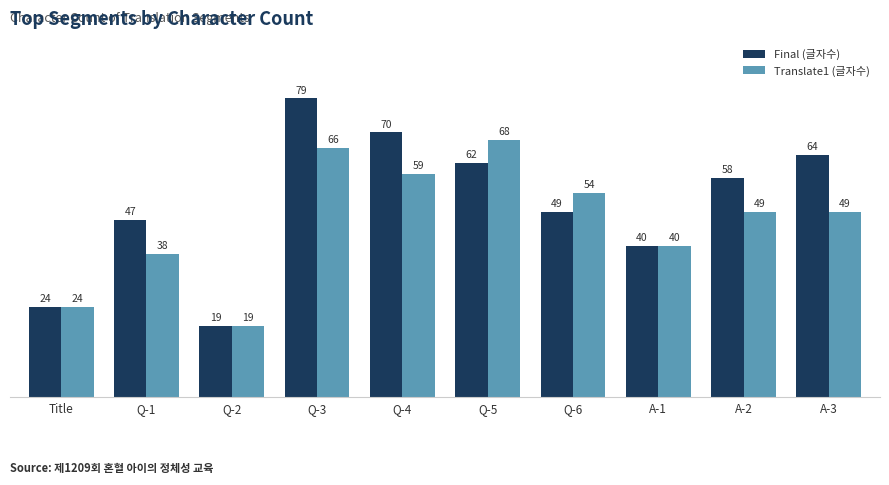

List the series in order of their overall mean, highest first.

Final (글자수), Translate1 (글자수)